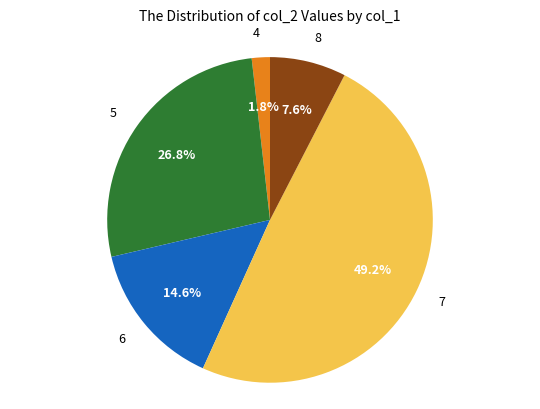

What is the ratio of the value at 5 to the value at 4?

14.9